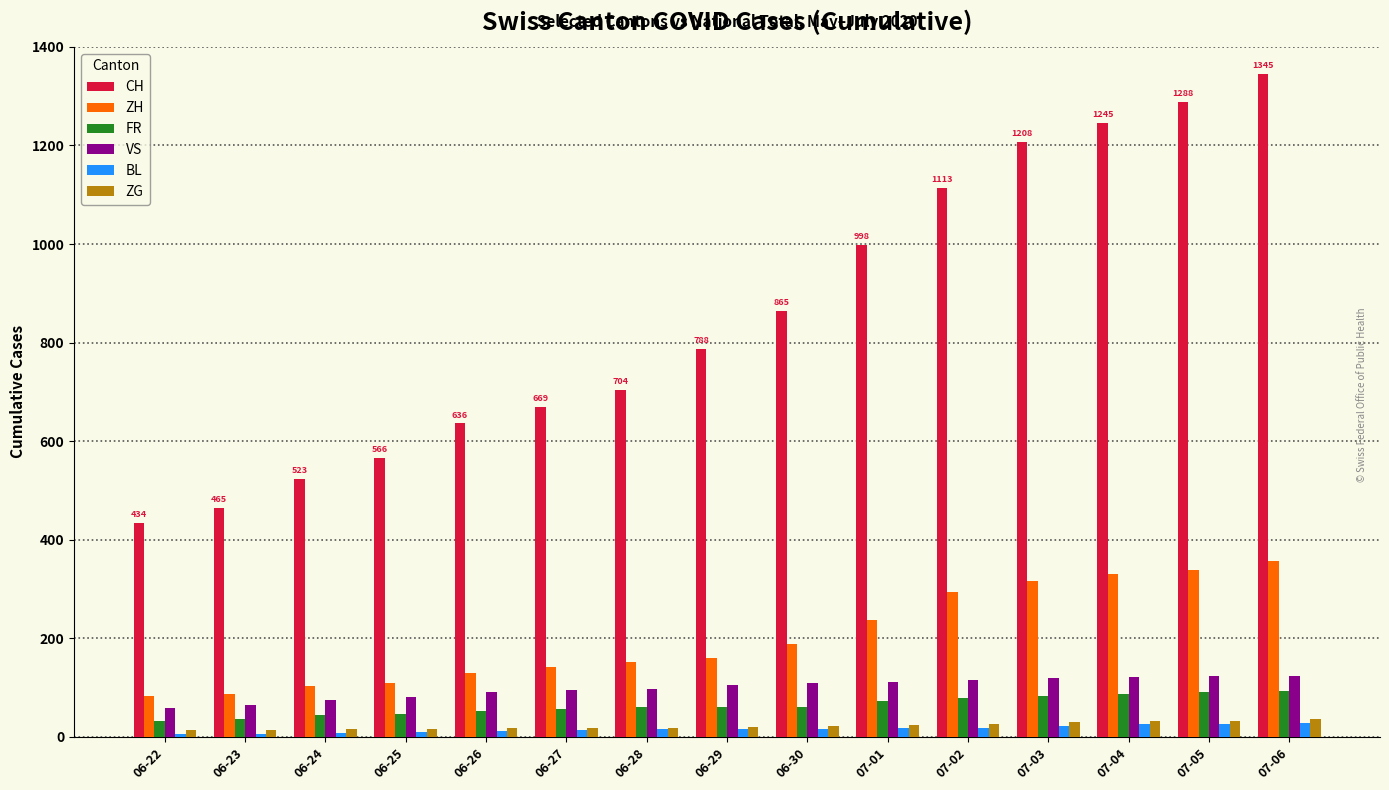

What is the lowest value of the ZG series?

14